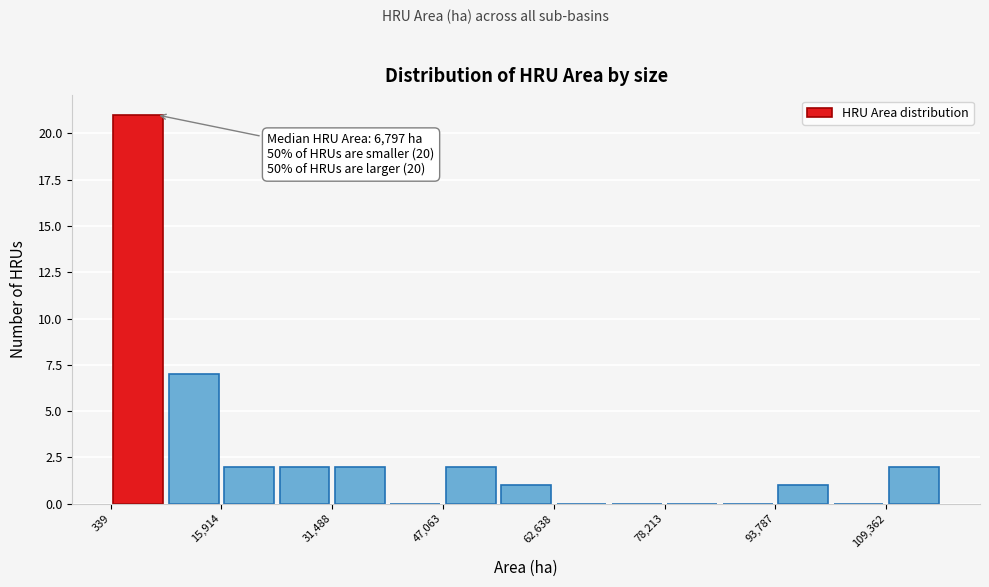

Read against the x-axis, roughly where is the centre of the tallest bar?

4000